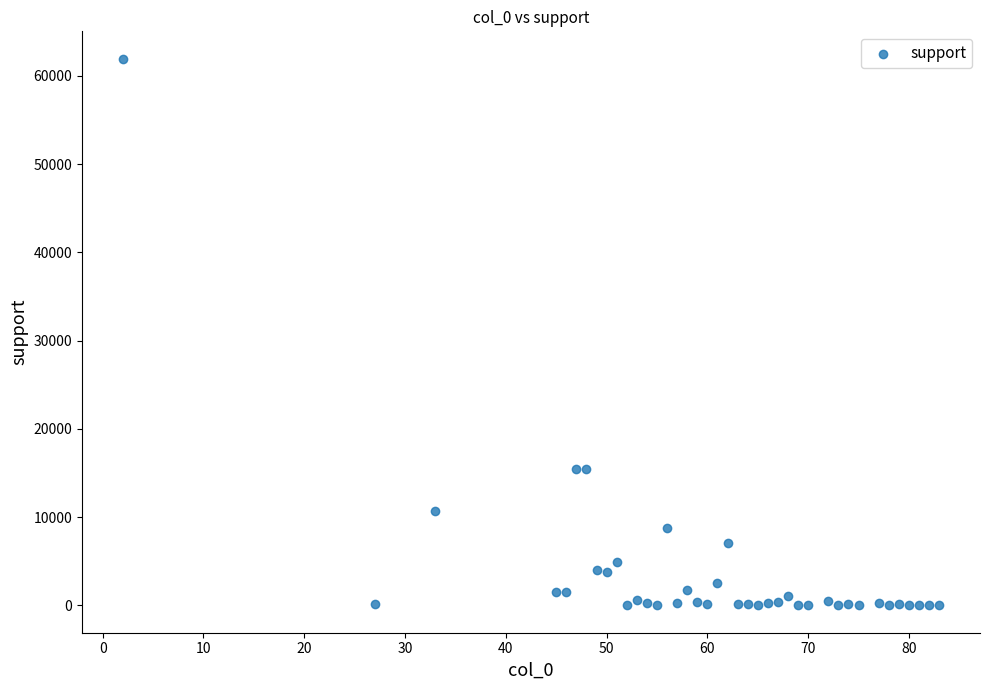

What is the range of X values (max minus min)?

81